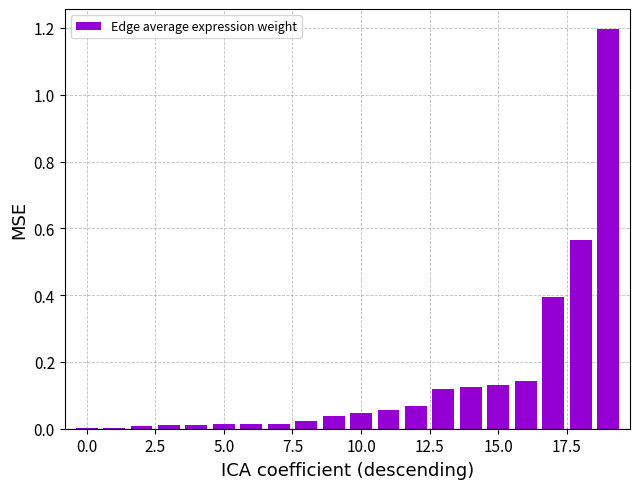

What is the sum of all values?

3.0